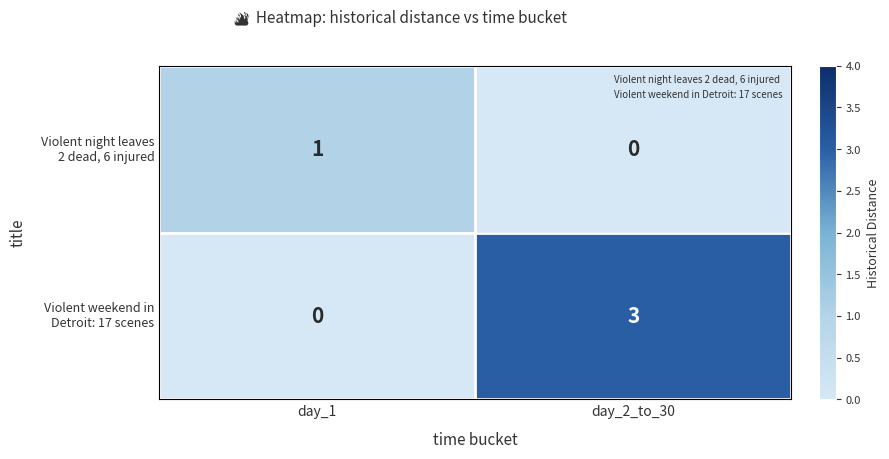

What is the greatest value displayed?

3